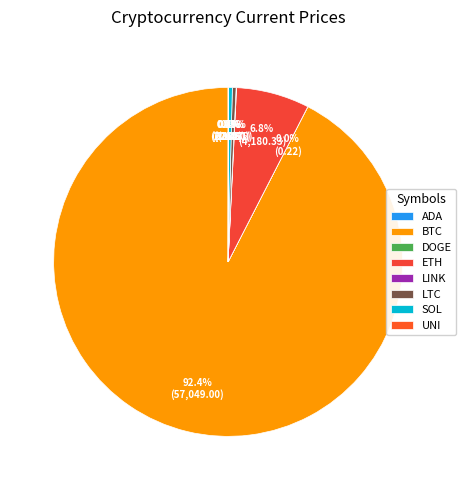

To the nearest percent, what is the difference between the largest and smallest slice percentages?

92%